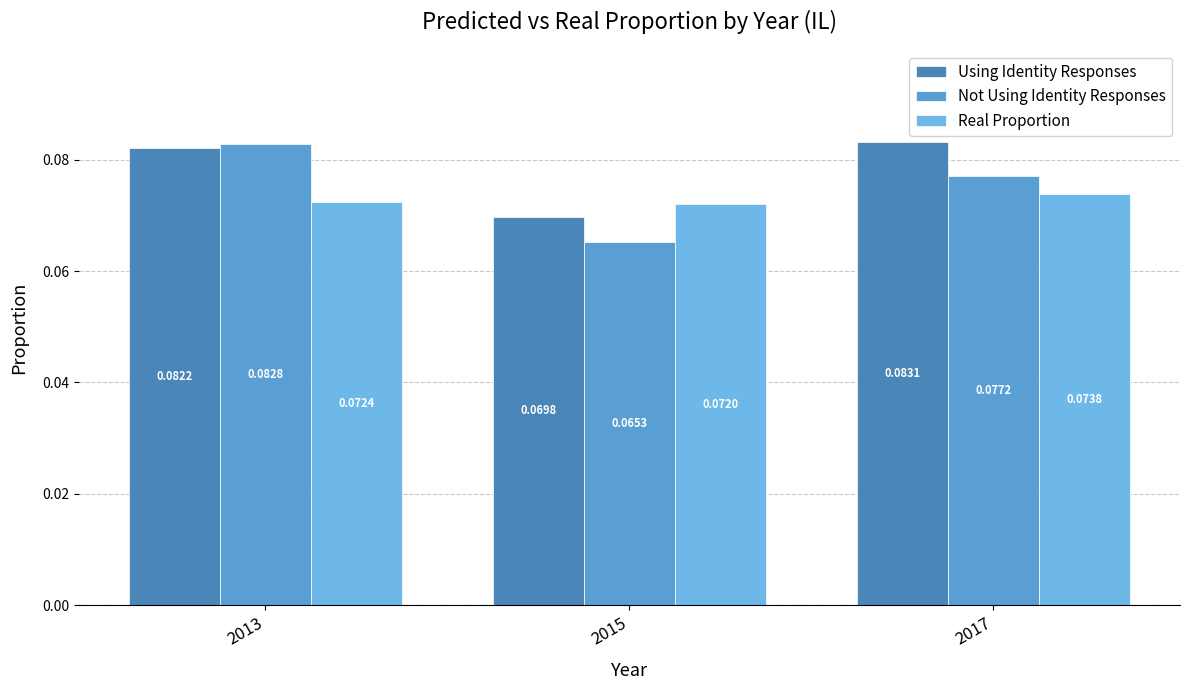

Reading right to left, extract all data points from this chart.

Using Identity Responses: 0.1	0.1	0.1
Not Using Identity Responses: 0.1	0.1	0.1
Real Proportion: 0.1	0.1	0.1